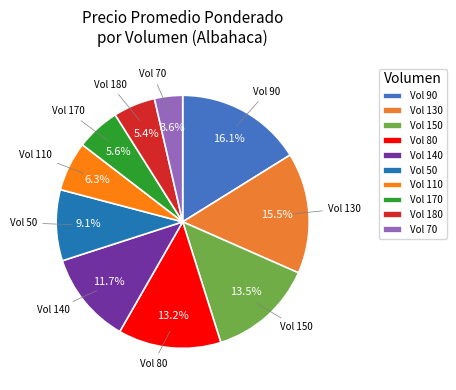

Which has a higher value, Vol 180 or Vol 130?

Vol 130